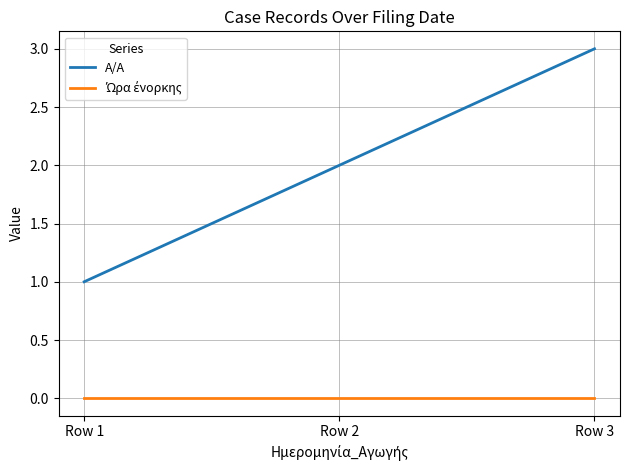

Which series has the largest range (max minus min)?

A/A